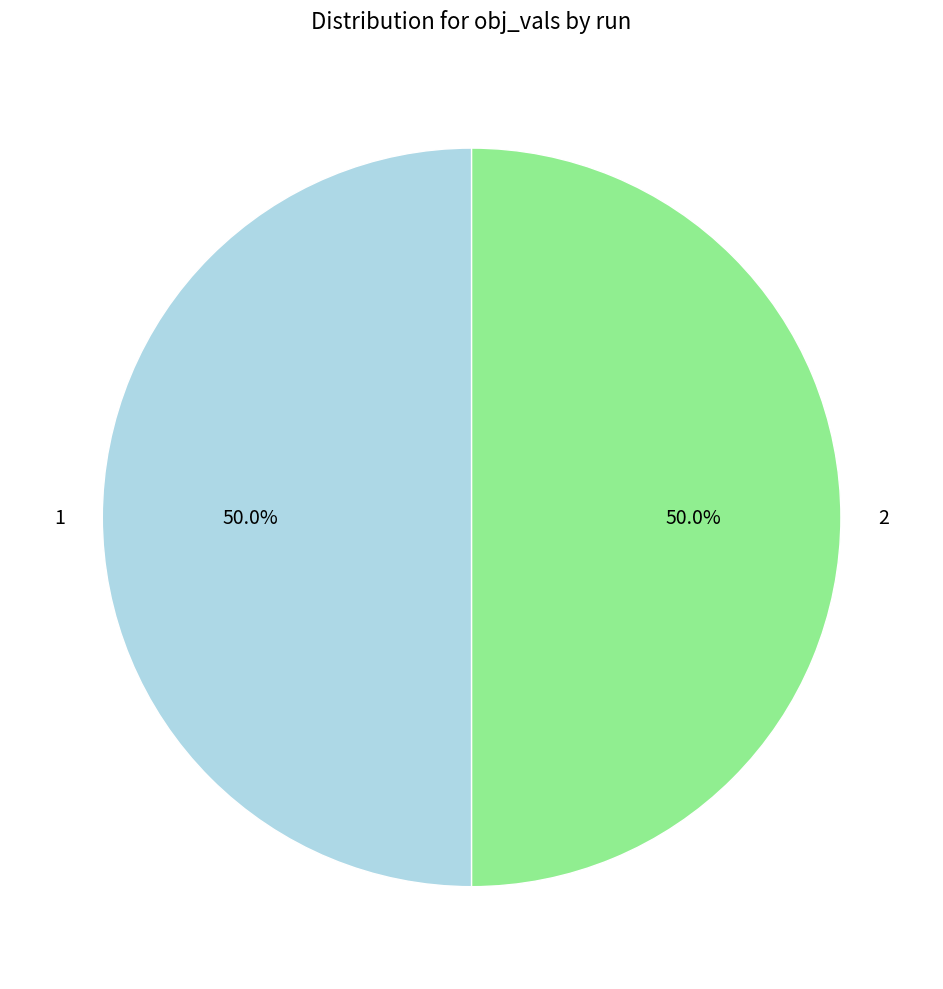

Is it true that 2 is 38% of the pie?

False